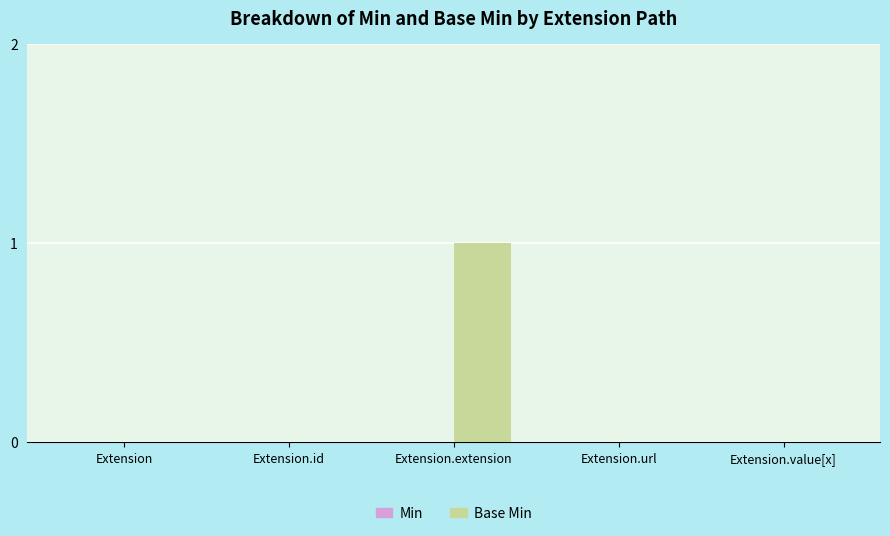

Is it true that the value at Extension.id is 0?

True